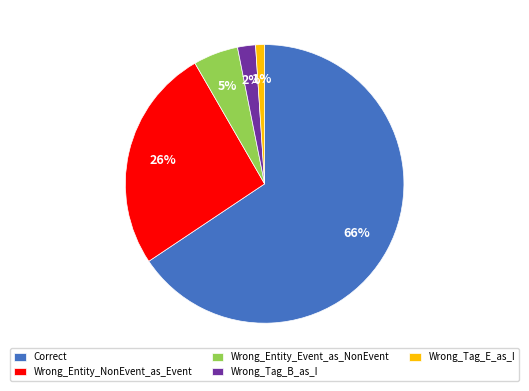

To the nearest percent, what is the combined percentage of Correct and Wrong_Tag_E_as_I?

67%